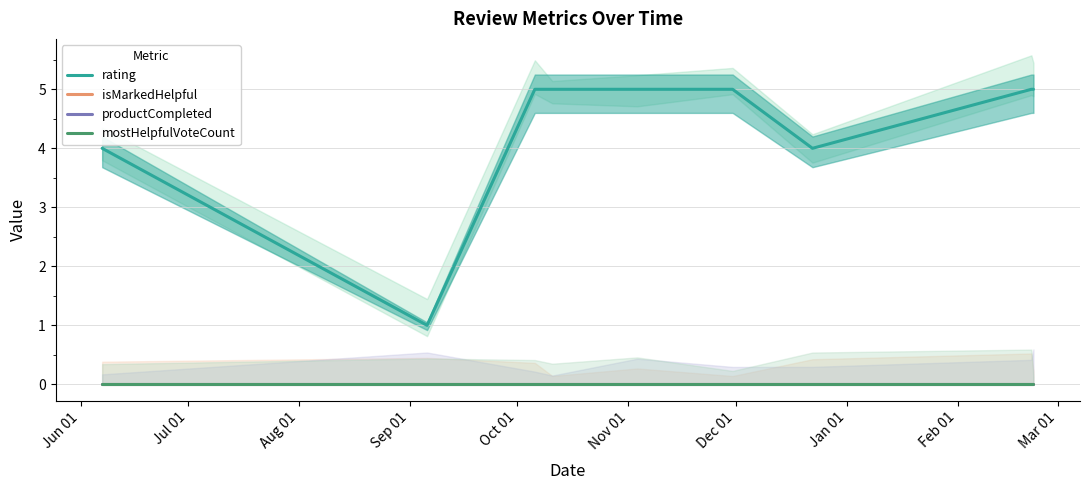

Rank the series by their maximum value, from lowest to highest.

isMarkedHelpful, productCompleted, mostHelpfulVoteCount, rating